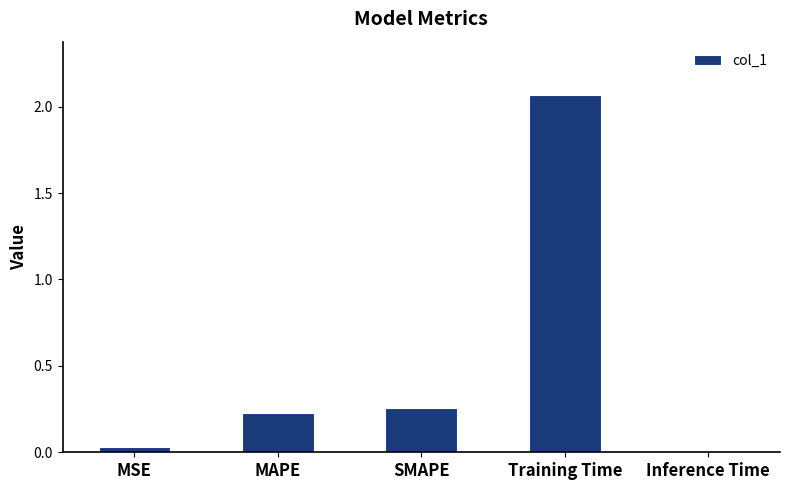

At which label is the value closest to 1?

SMAPE